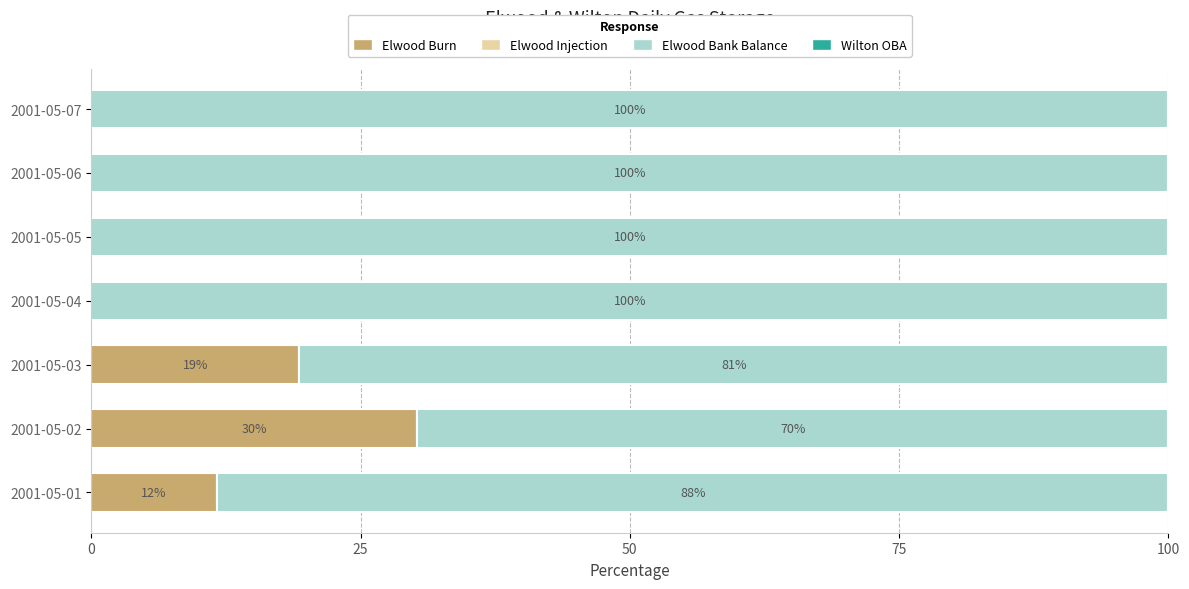

What is the total value across all series at 2001-05-03?

100.0